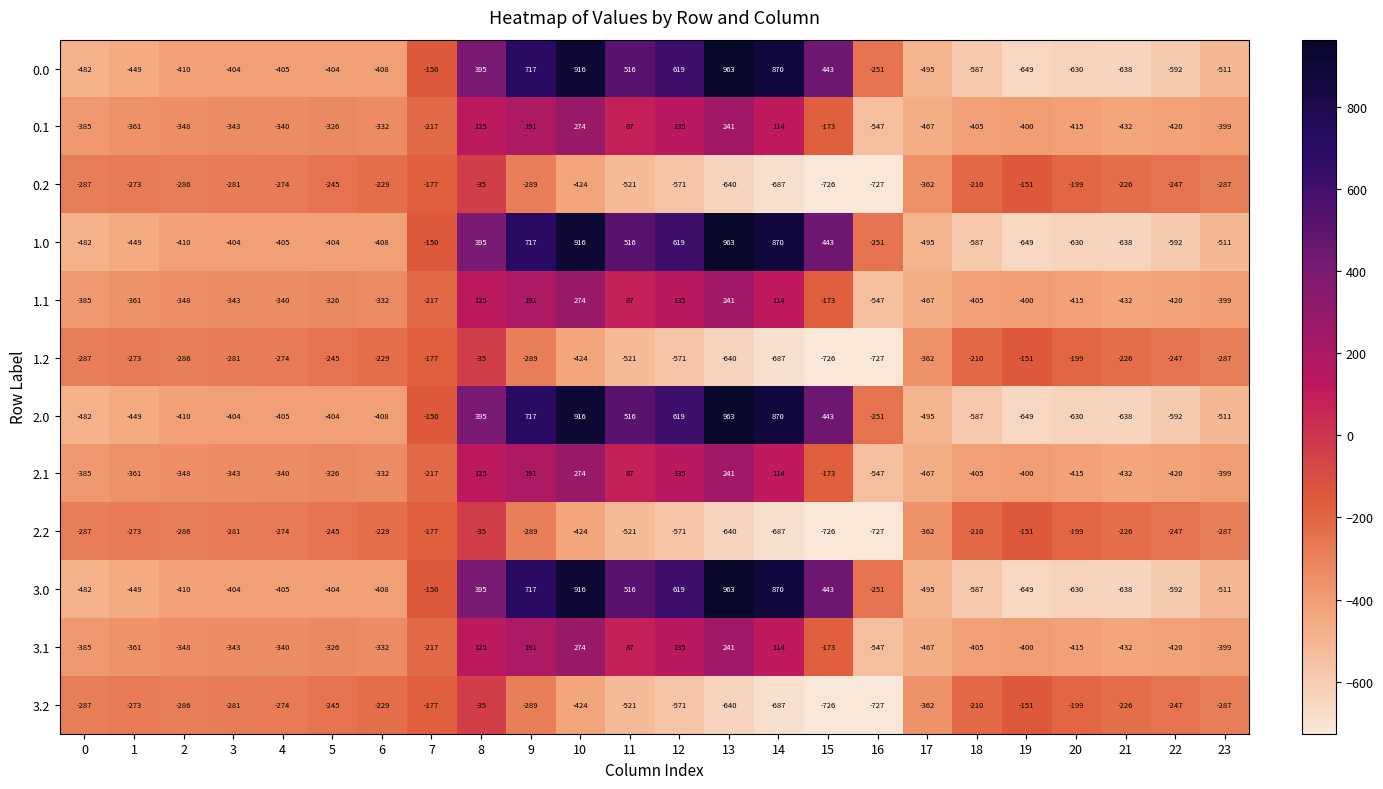

At which category is the sum across all series the highest?

10